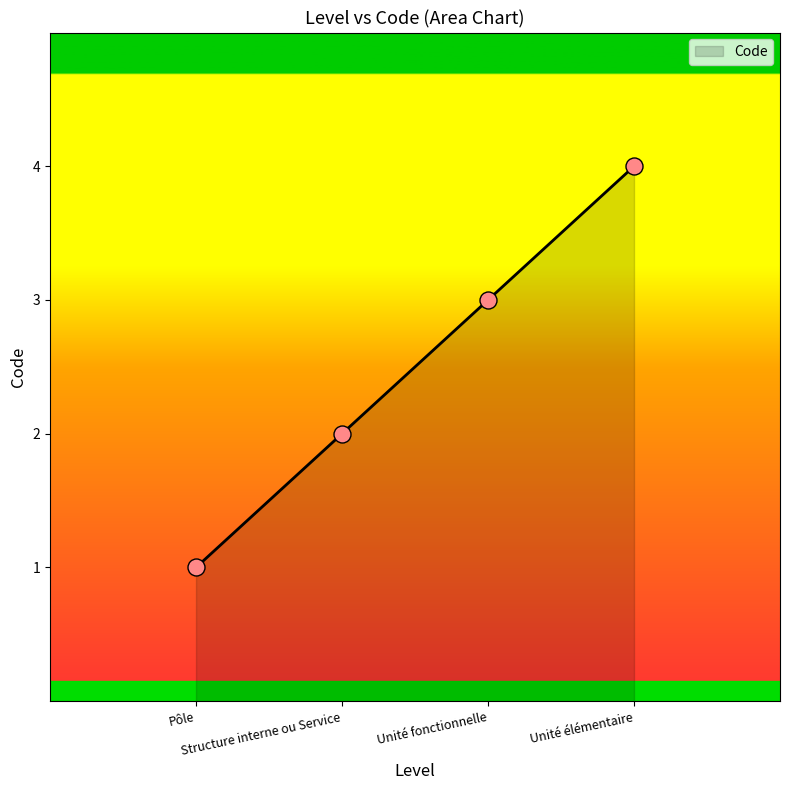

What is the change in value from Structure interne ou Service to Unité fonctionnelle?

+1